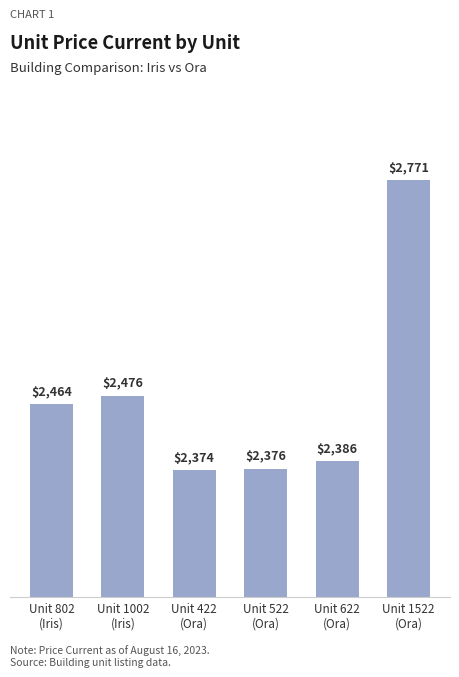

The value at Unit 1002
(Iris) is 694. True or false?

False